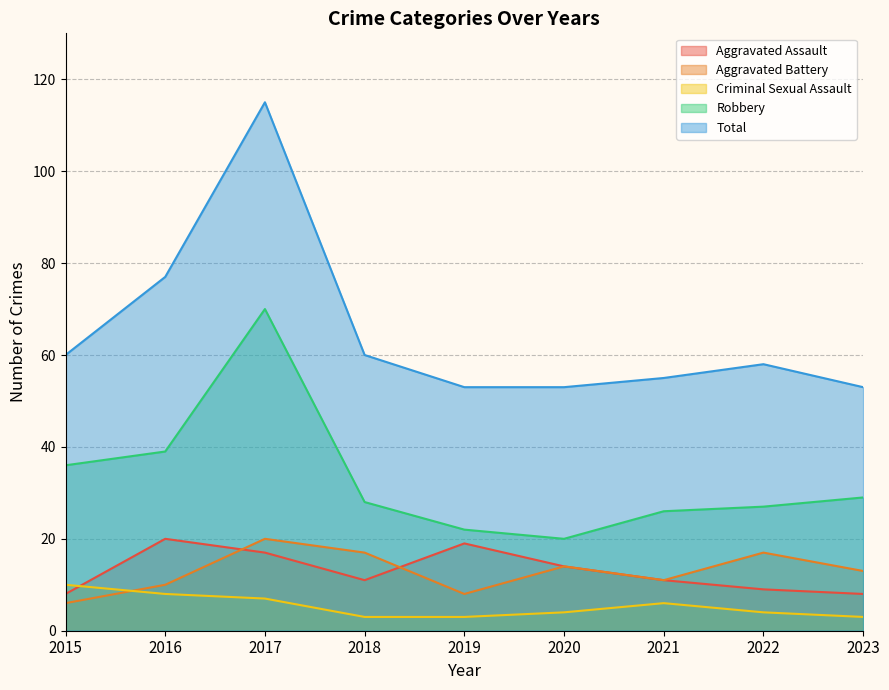

Which series has the largest range (max minus min)?

Total